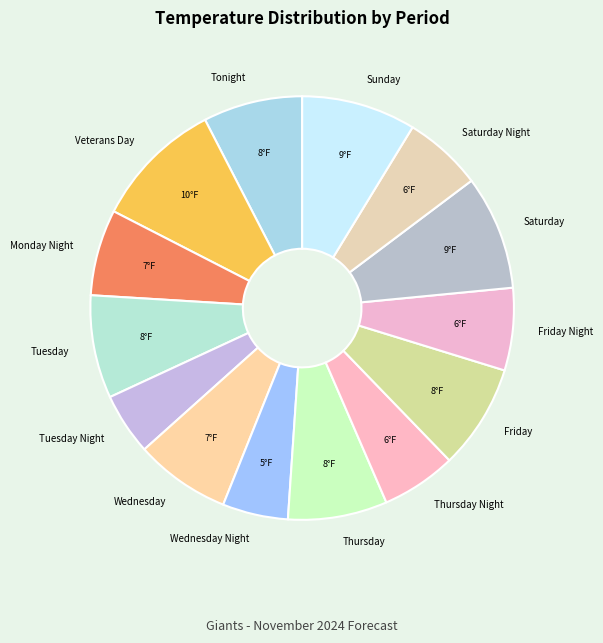

Does any single category account for the majority?

No